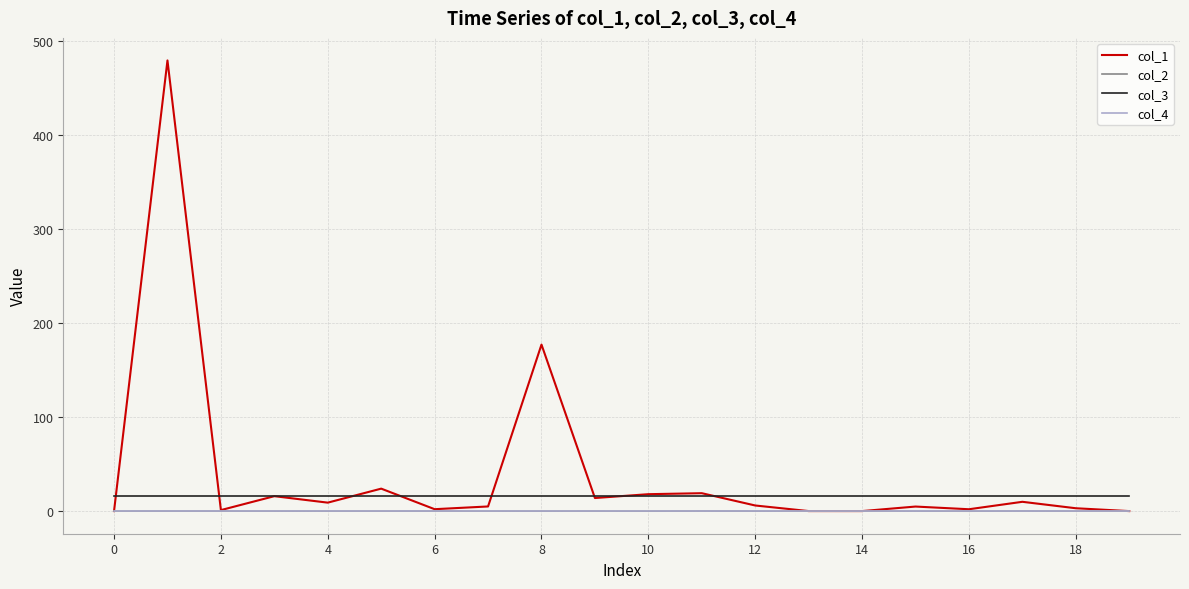

Which series has the largest range (max minus min)?

col_1